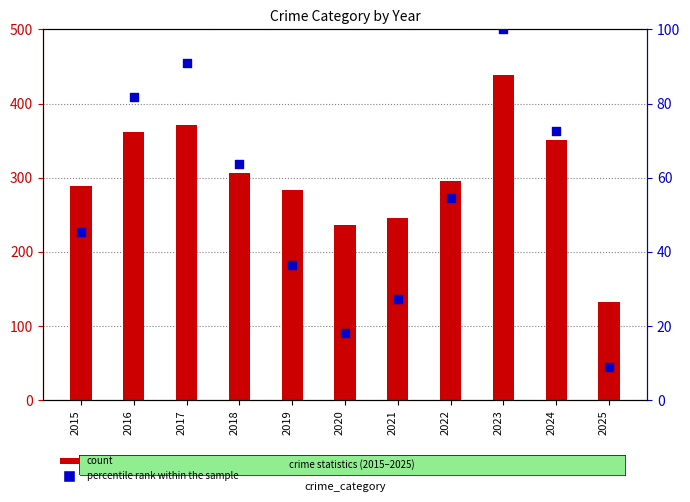

At which category is the sum across all series the highest?

2023